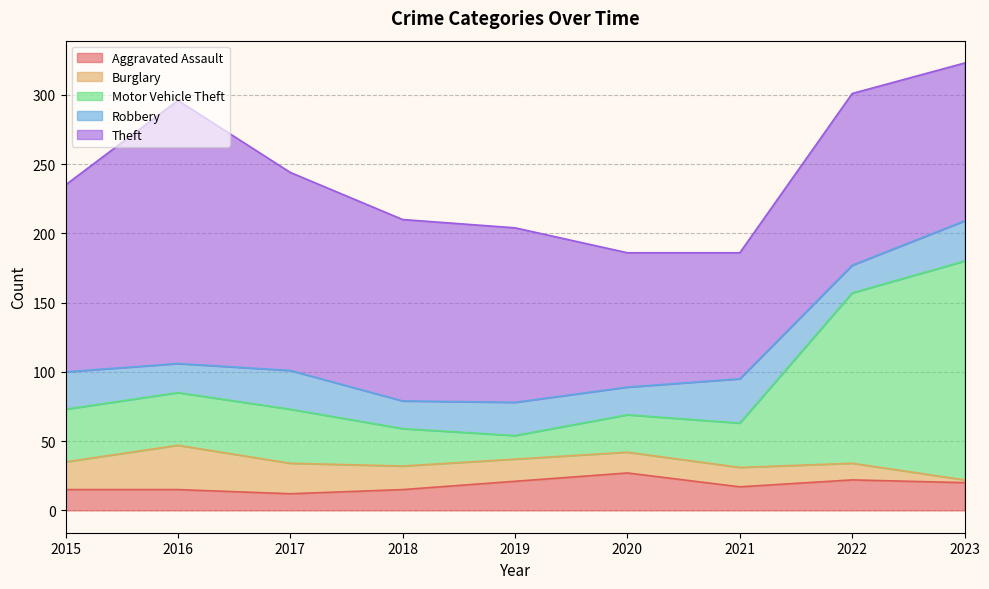

How many lines are shown in the chart?

5